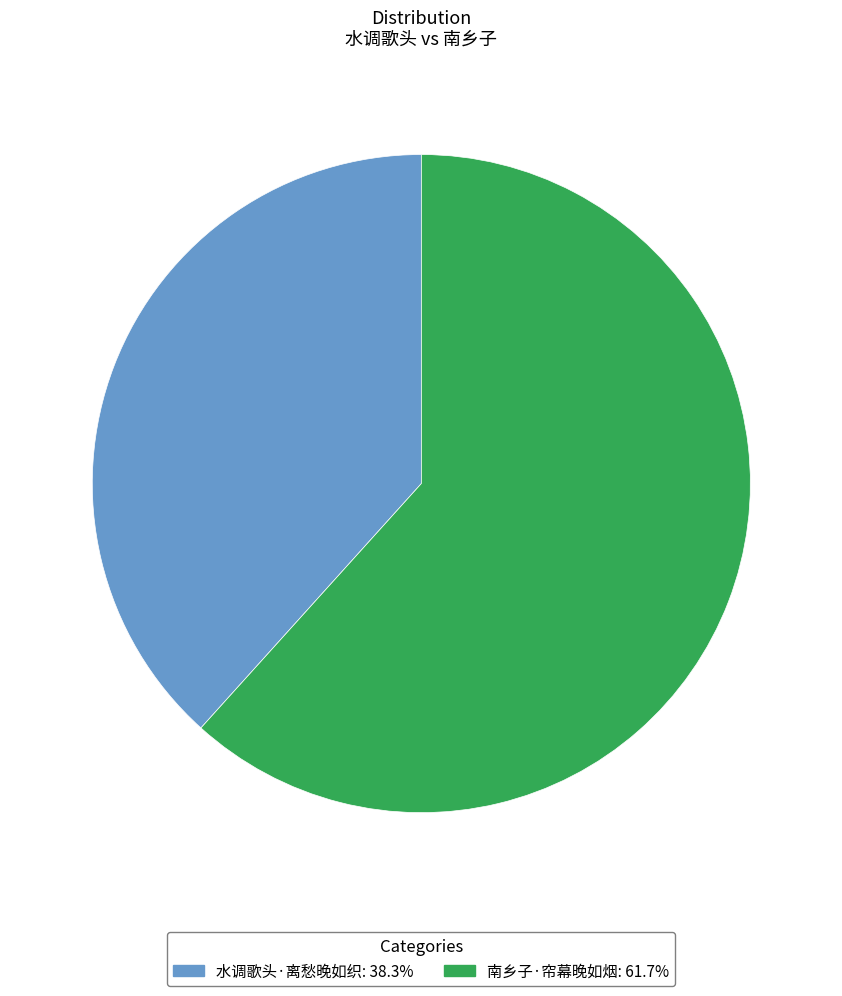

Is there any slice that represents more than half of the pie?

Yes